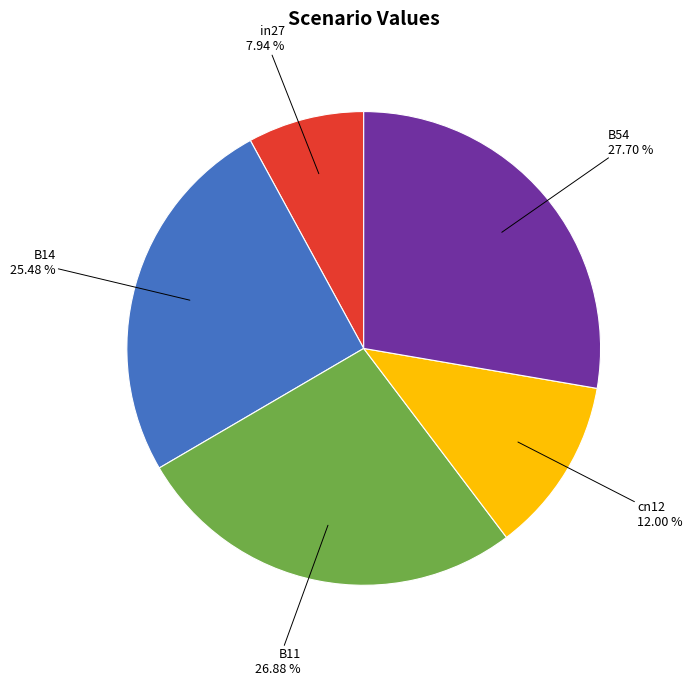

How many segments does this pie chart have?

5